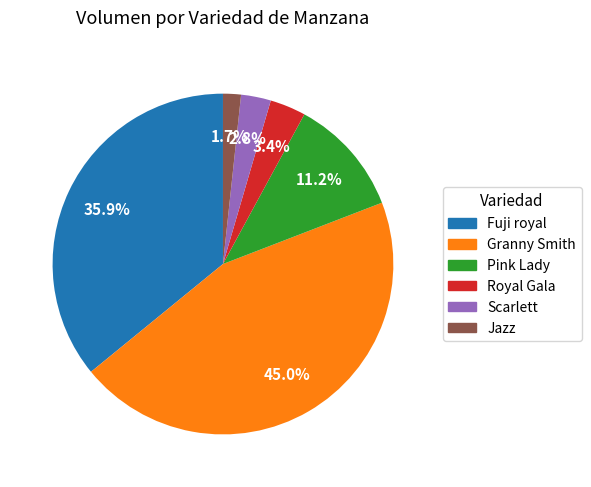

What is the largest slice in the pie chart?

Granny Smith